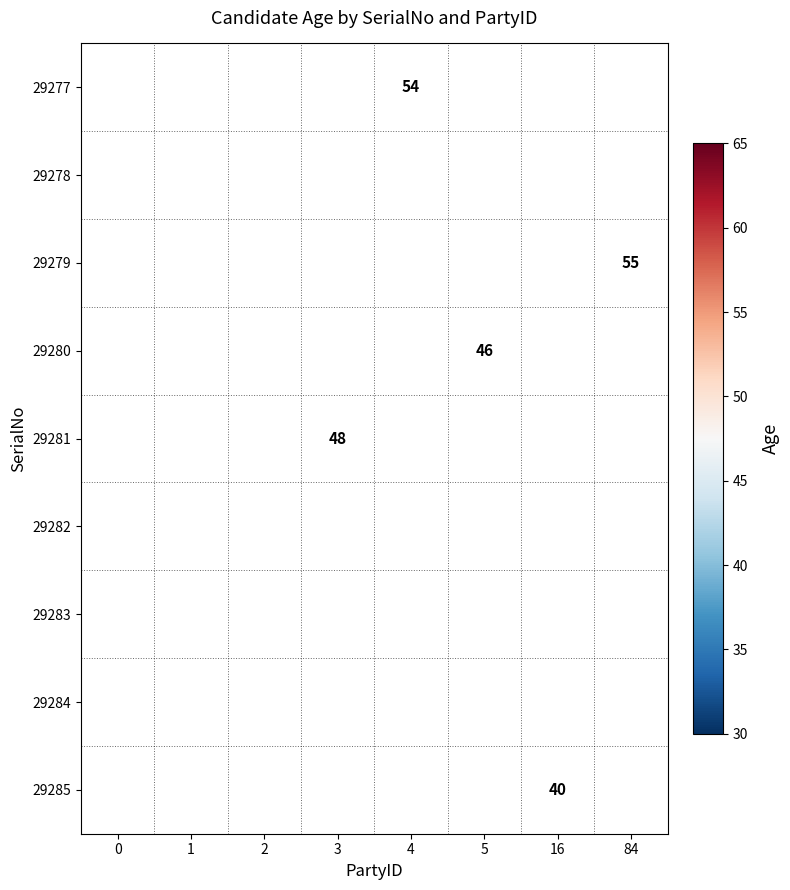

How many series are shown in this chart?

9